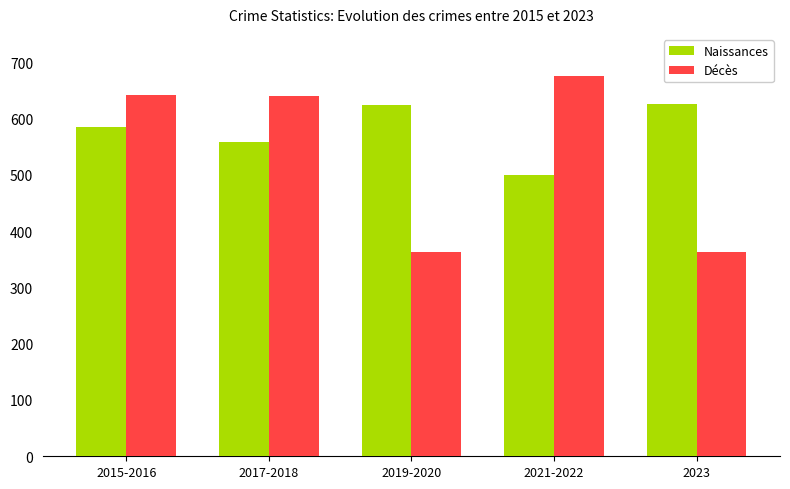

What is the approximate value of Naissances at 2019-2020, to the nearest 5?

625